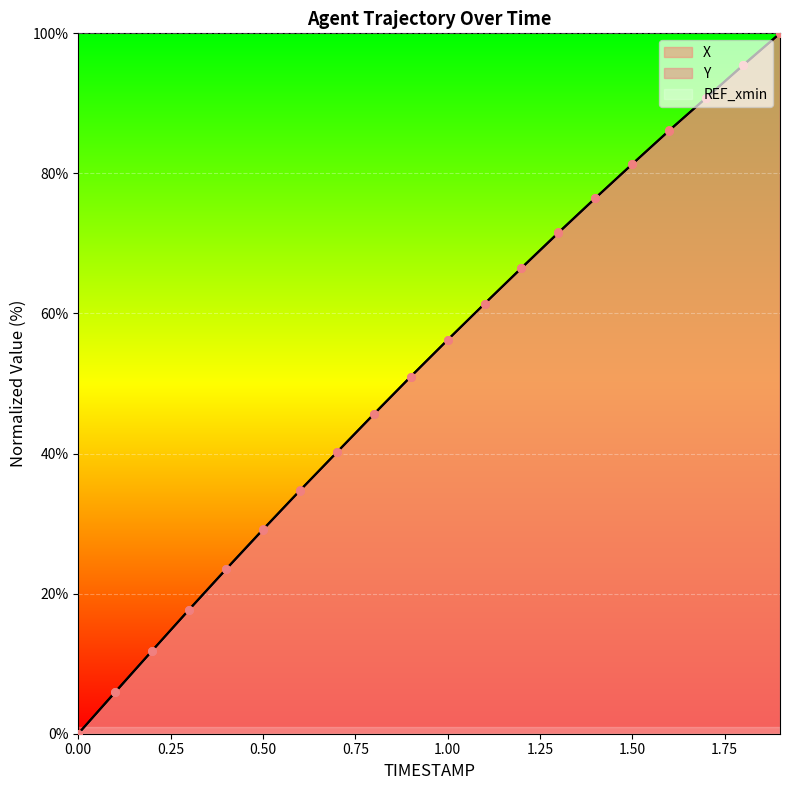

At which category is the sum across all series the highest?

1.9